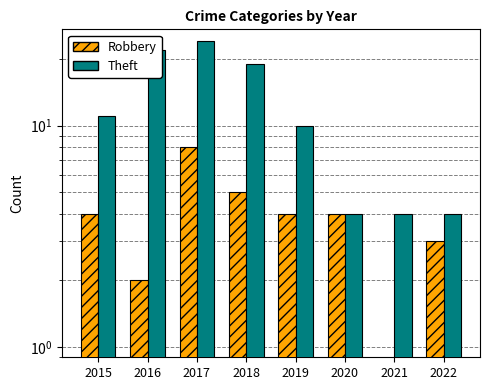

The Theft series shows 24 at 2017. True or false?

True